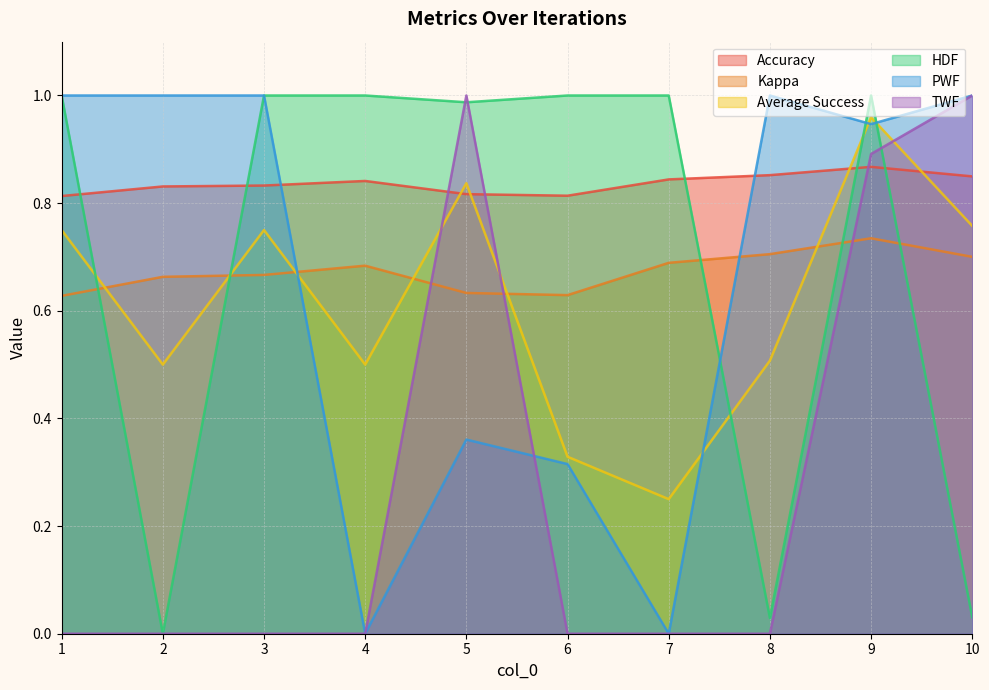

True or false: Kappa and HDF intersect in this chart.

True